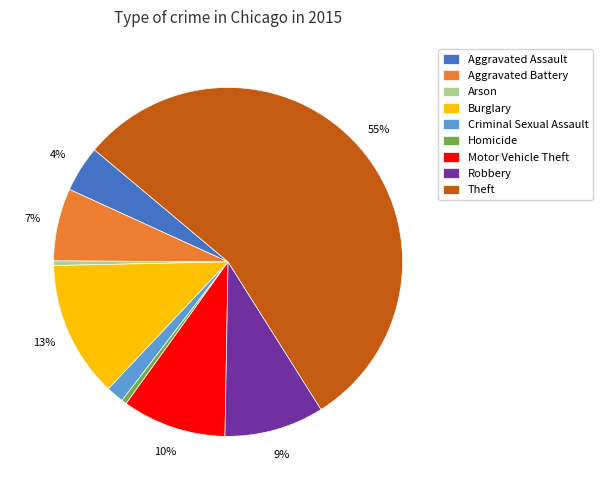

To the nearest percent, what percentage of the pie is Aggravated Assault?

4%